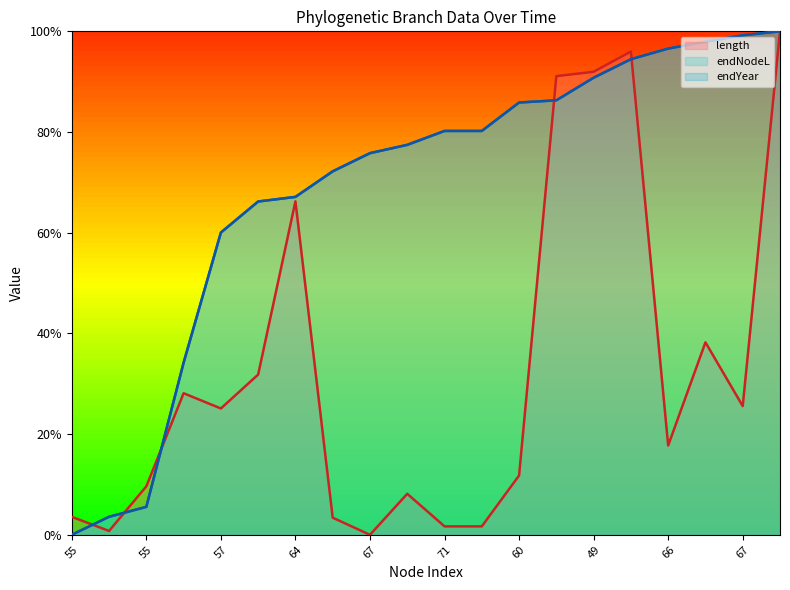

Which series has the largest range (max minus min)?

length